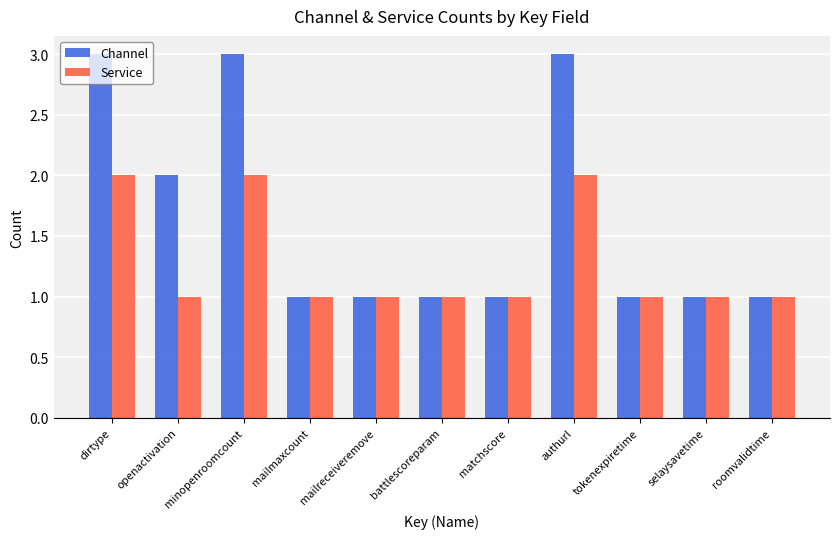

What is the greatest value displayed?

3